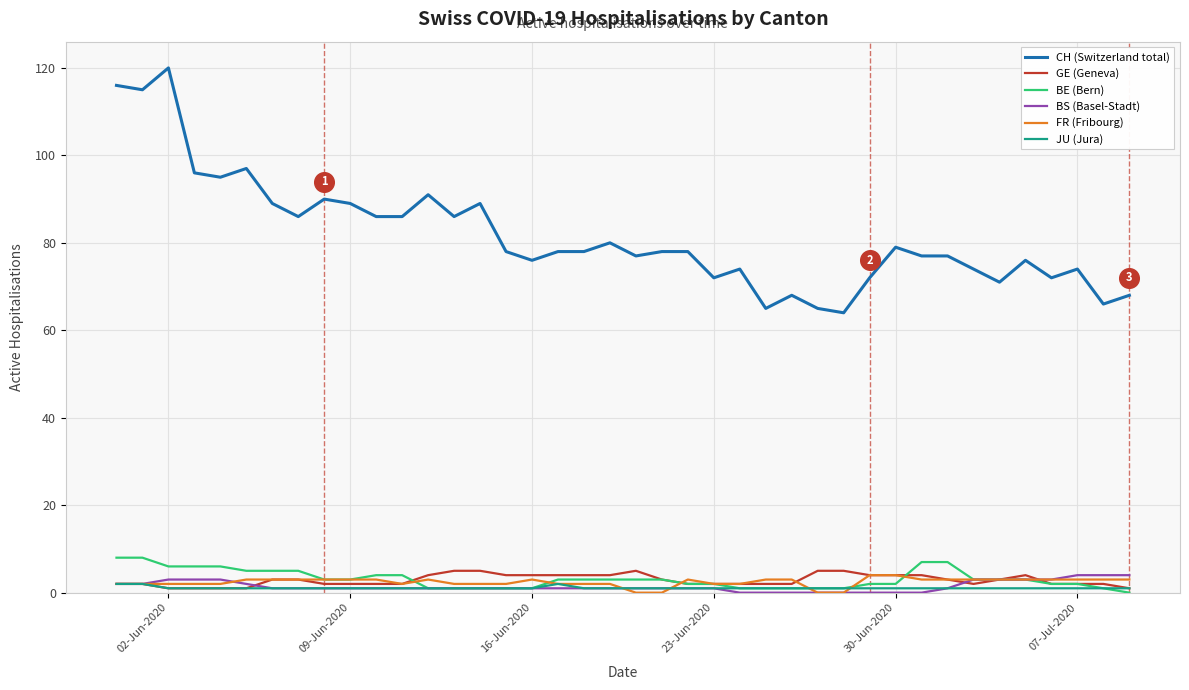

Which series contains the highest Y value?

CH (Switzerland total)